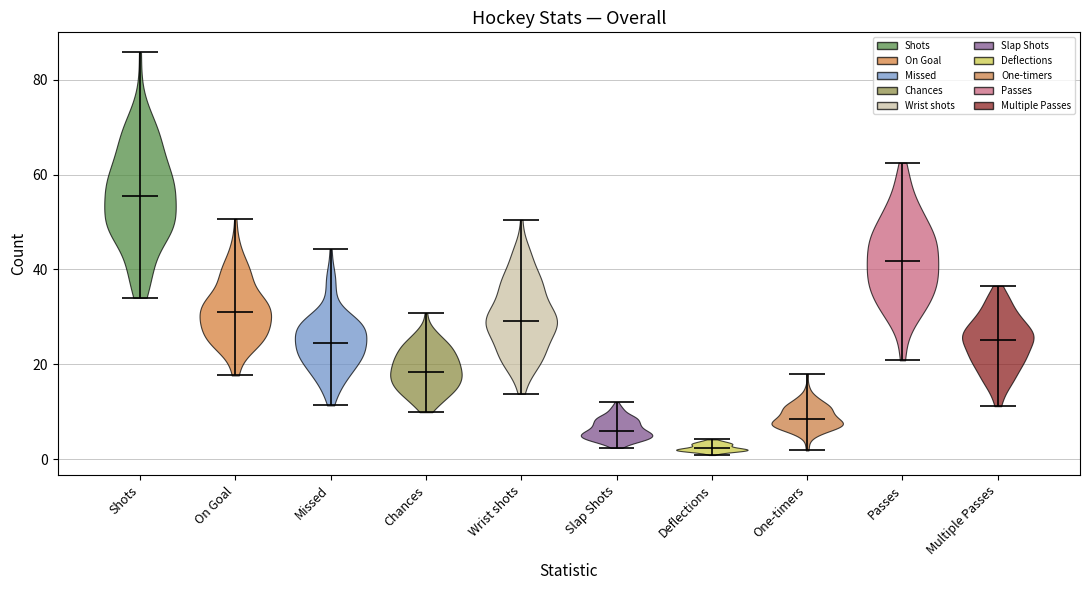

Which violin has the highest median line?

Shots